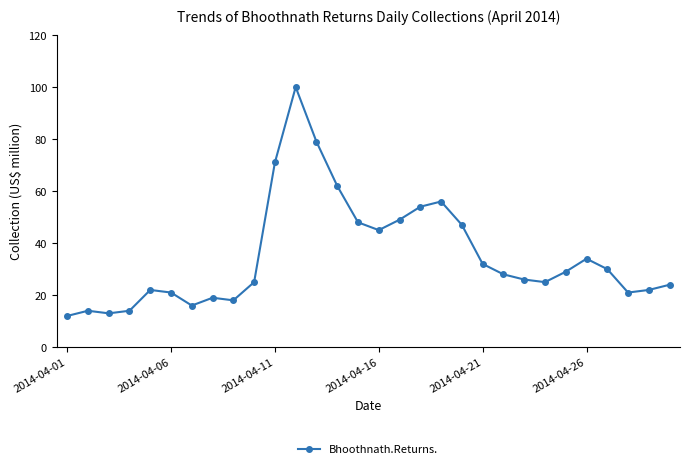

What is the difference between the maximum and minimum values?

88